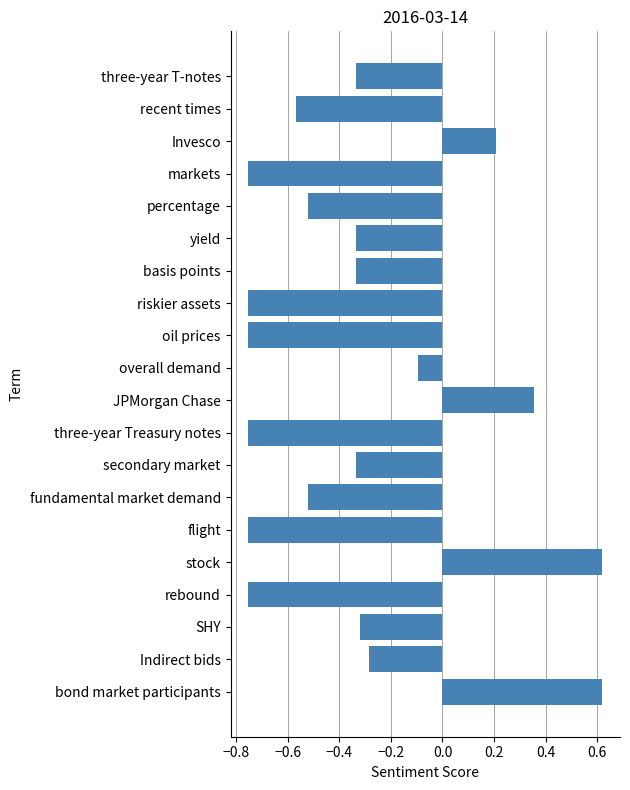

What is the sum of the values at yield and rebound?

-1.1